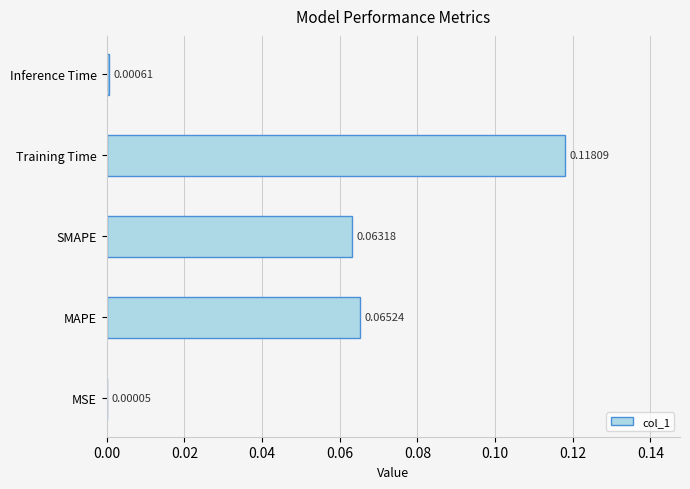

At which label is the value closest to 0?

MSE